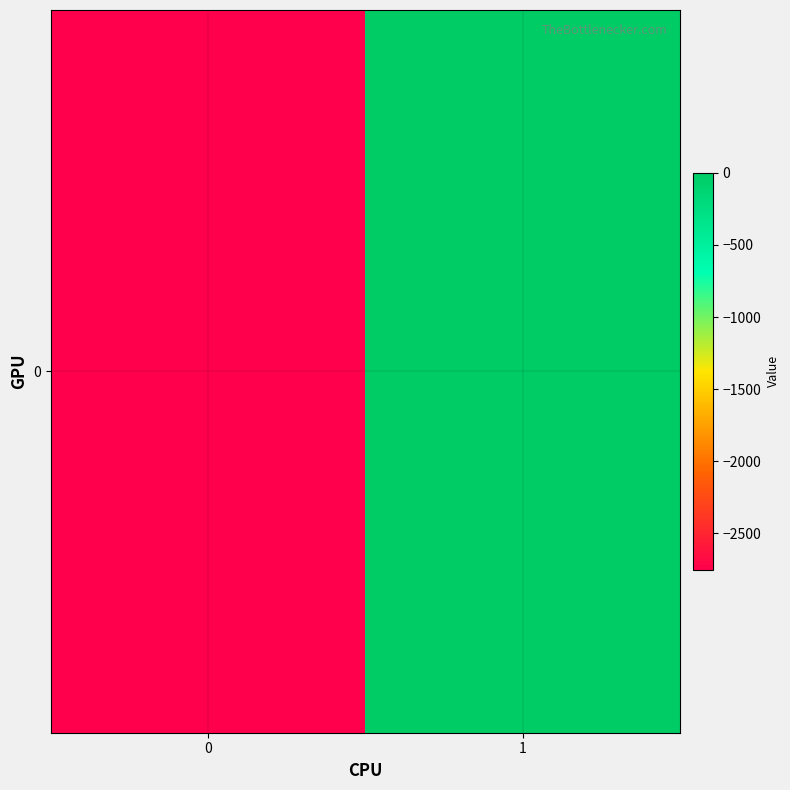

Where is the data nearest to the value -1376?

1